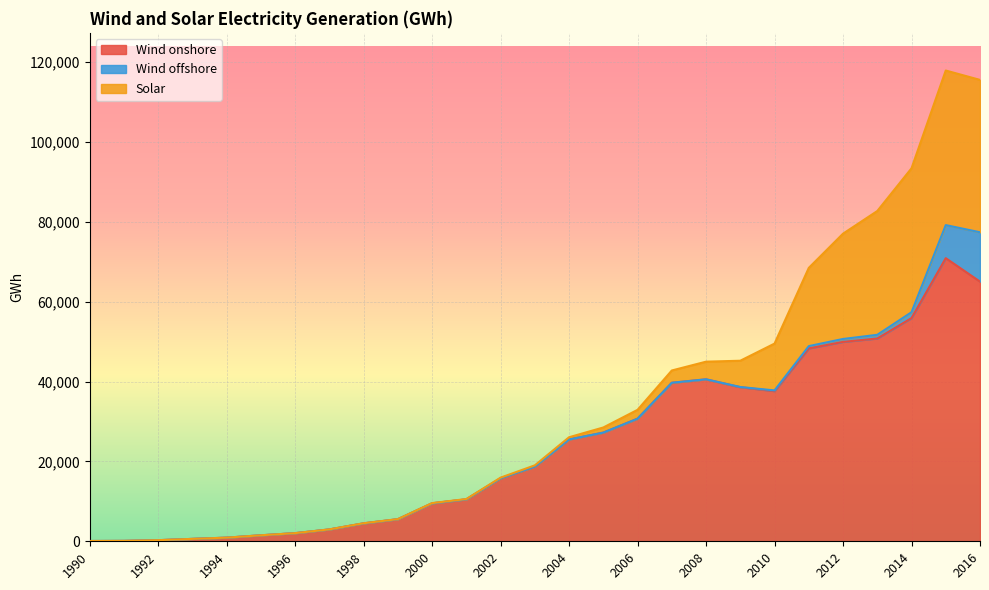

What is the total value across all series at 2009?

45231